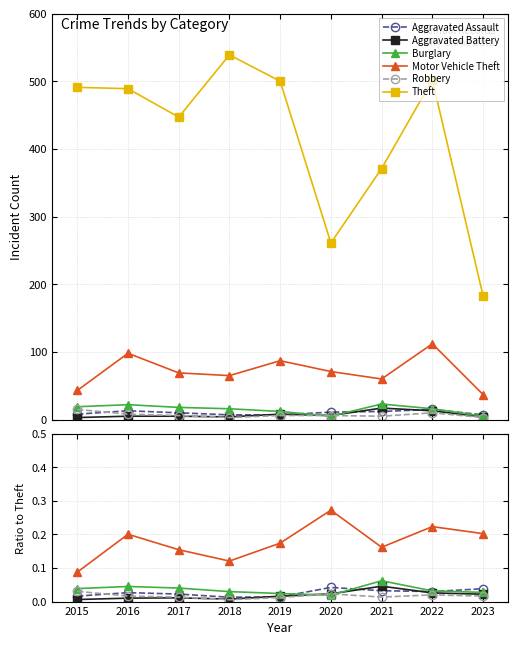

How many data points in Theft are above 489?

4